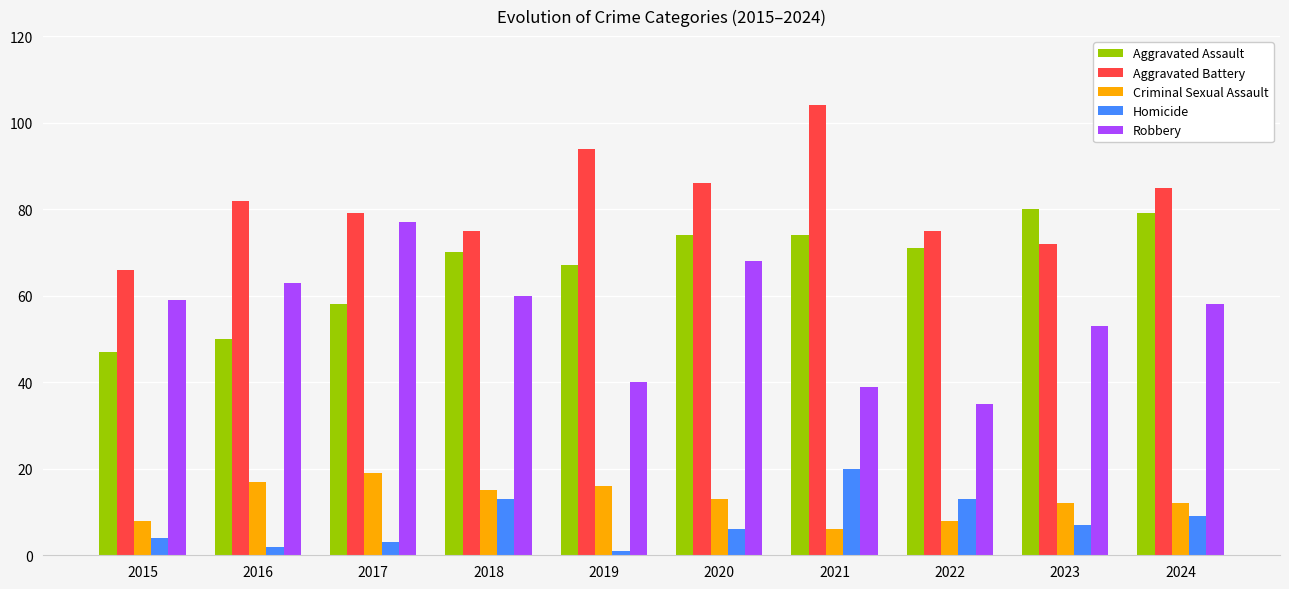

Reading left to right, what are all the values shown in this chart?

Aggravated Assault: 2015=47	2016=50	2017=58	2018=70	2019=67	2020=74	2021=74	2022=71	2023=80	2024=79
Aggravated Battery: 2015=66	2016=82	2017=79	2018=75	2019=94	2020=86	2021=104	2022=75	2023=72	2024=85
Criminal Sexual Assault: 2015=8	2016=17	2017=19	2018=15	2019=16	2020=13	2021=6	2022=8	2023=12	2024=12
Homicide: 2015=4	2016=2	2017=3	2018=13	2019=1	2020=6	2021=20	2022=13	2023=7	2024=9
Robbery: 2015=59	2016=63	2017=77	2018=60	2019=40	2020=68	2021=39	2022=35	2023=53	2024=58